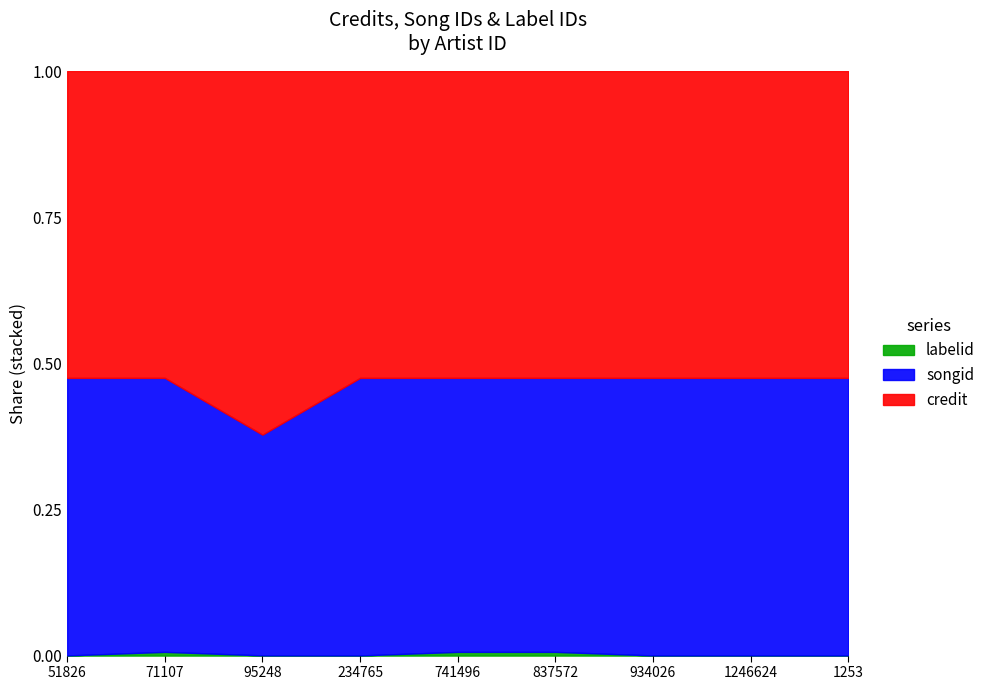

Where is the first local maximum for songid?

71107